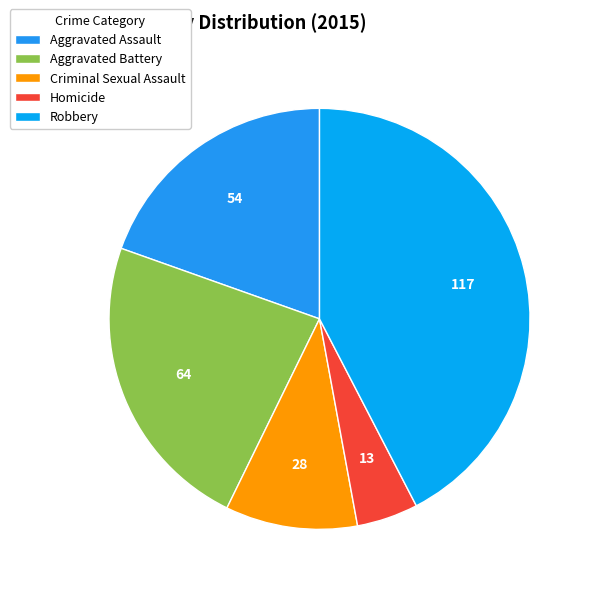

Is Aggravated Assault the majority of the pie?

No